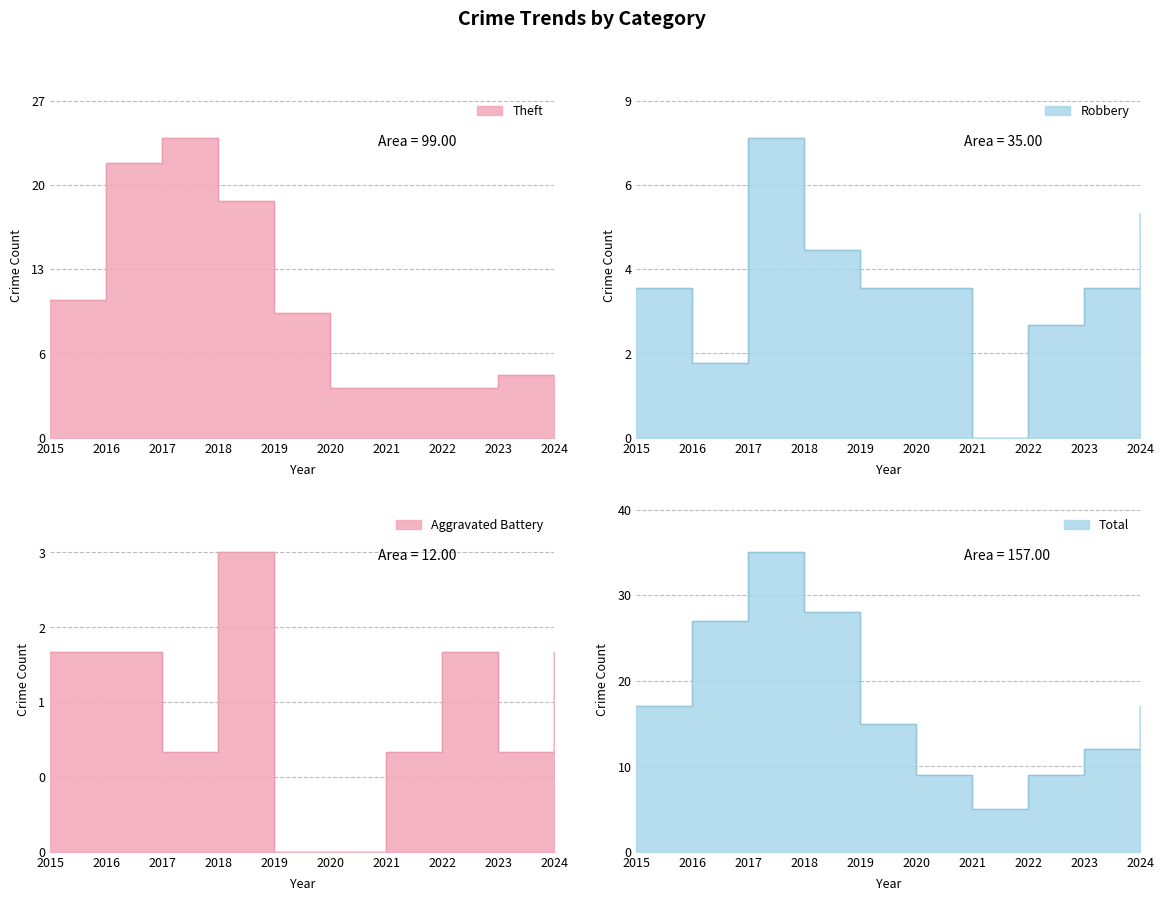

Reading left to right, list all the values displayed in this chart.

Theft: 11	22	24	19	10	4	4	4	5	3
Robbery: 4	2	8	5	4	4	0	3	4	6
Aggravated Battery: 2	2	1	3	0	0	1	2	1	2
Total: 17	27	35	28	15	9	5	9	12	17